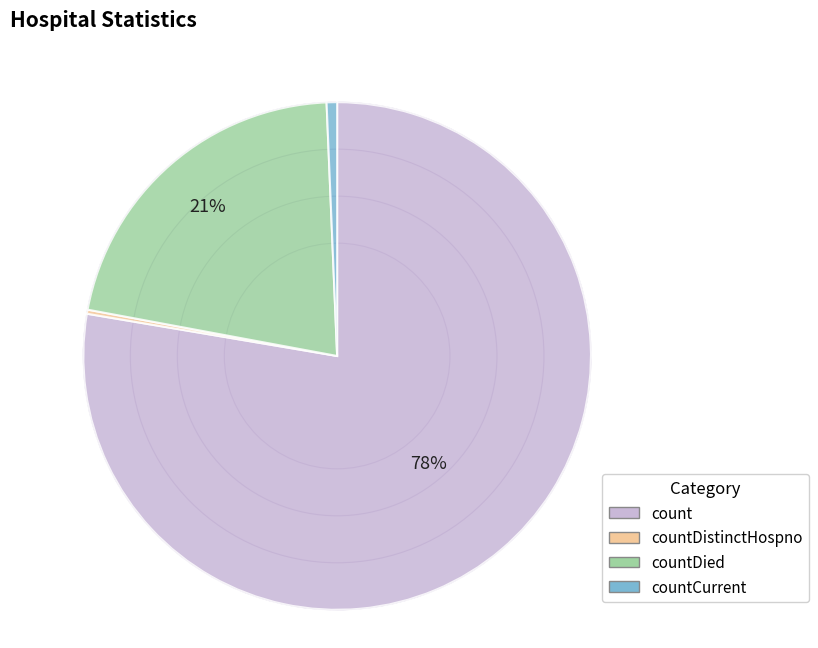

How many slices are in this pie chart?

4